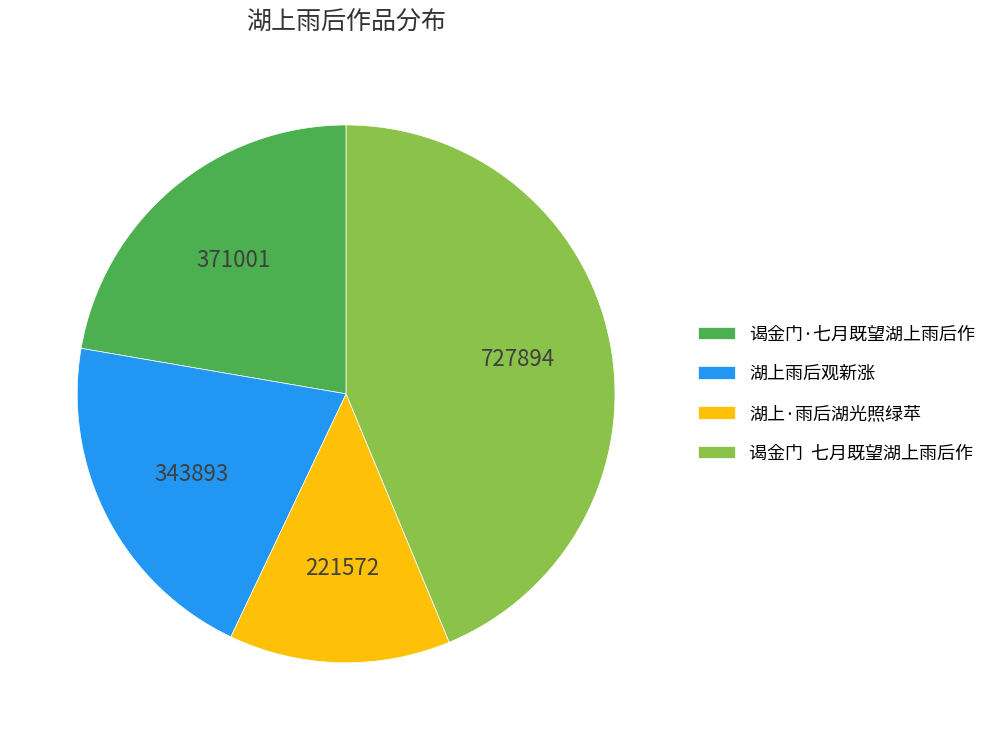

What is the ratio of the value at 湖上雨后观新涨 to the value at 谒金门·七月既望湖上雨后作?

0.9